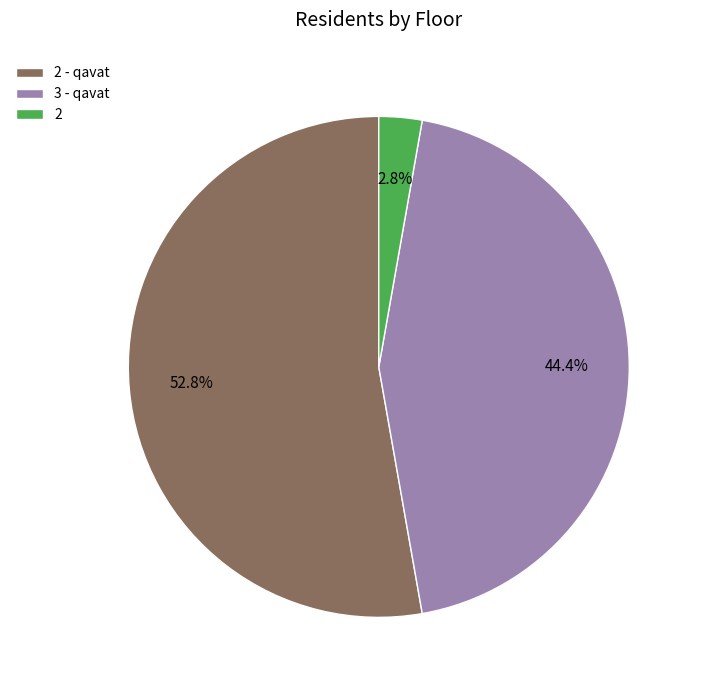

What is the largest slice in the pie chart?

2 - qavat